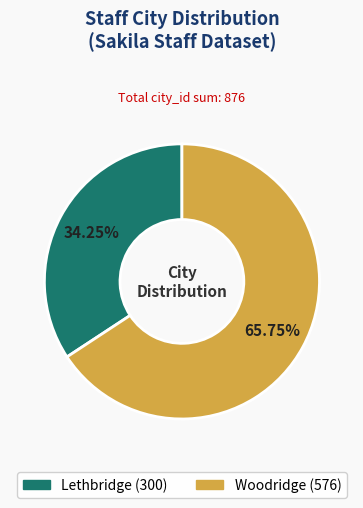

What is the smallest slice in the pie chart?

Lethbridge